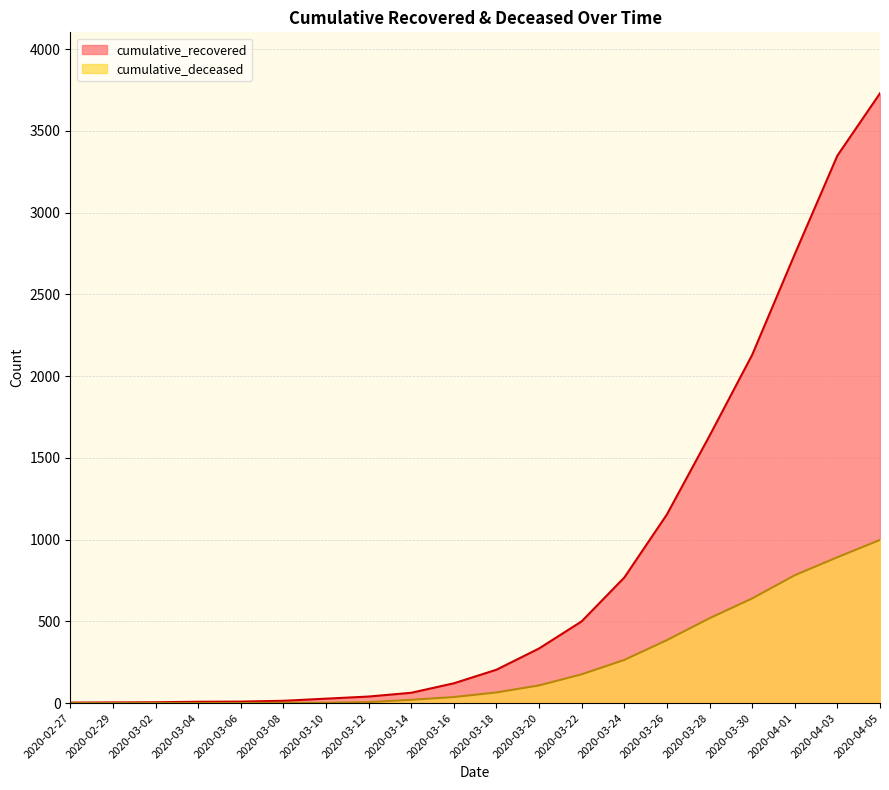

Rank the series at 2020-04-01 from lowest to highest value.

cumulative_deceased, cumulative_recovered